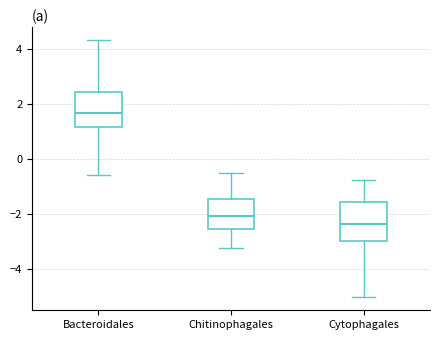

Where does the upper whisker of the box for Cytophagales end on the y-axis? The values are not printed on the chart, so give them approximately, as read against the axis.

-0.8